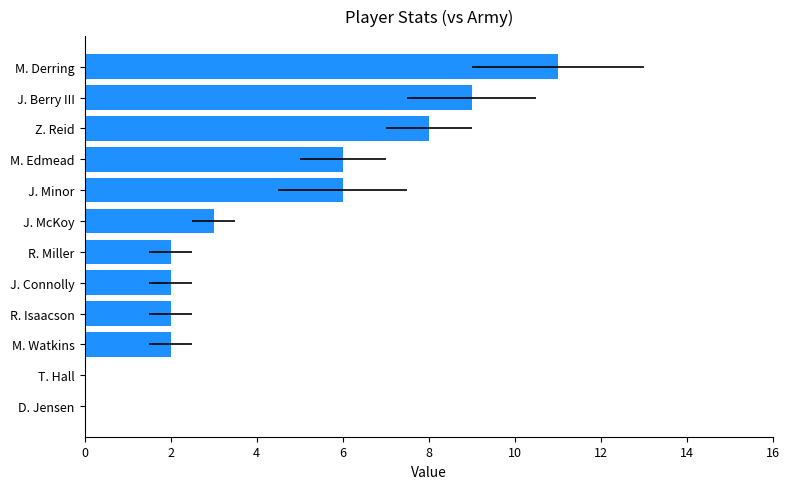

What is the value of the 6th bar from the left?

2